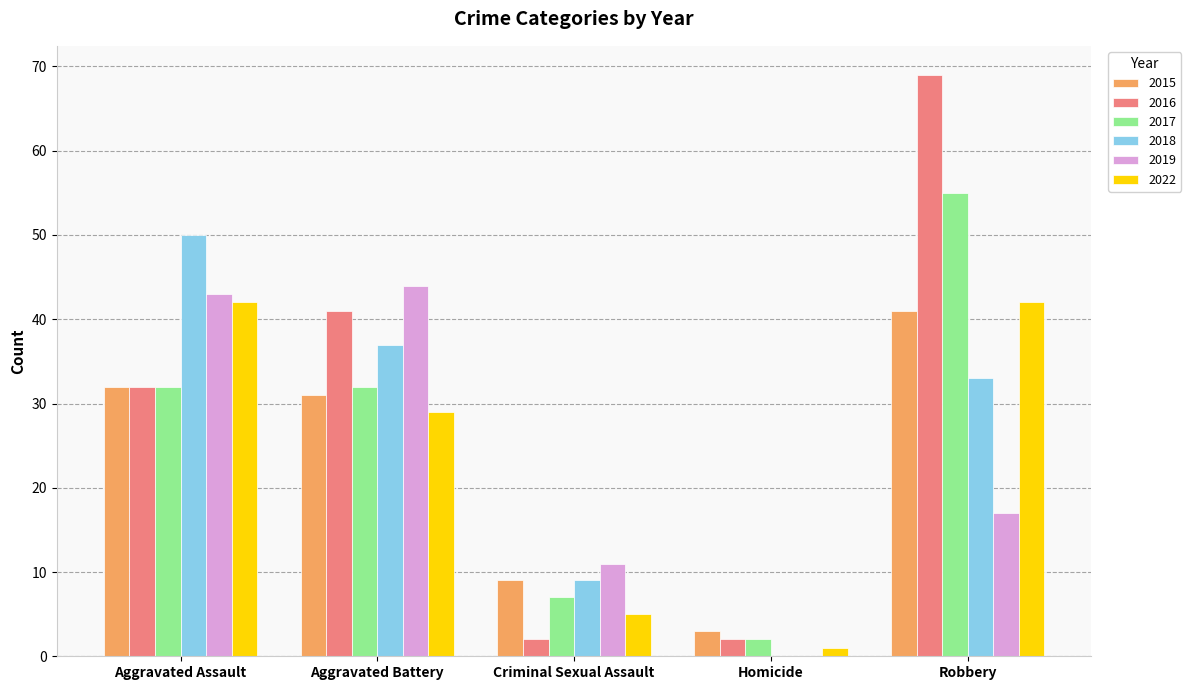

Is it true that 2019 equals 17 at Robbery?

True